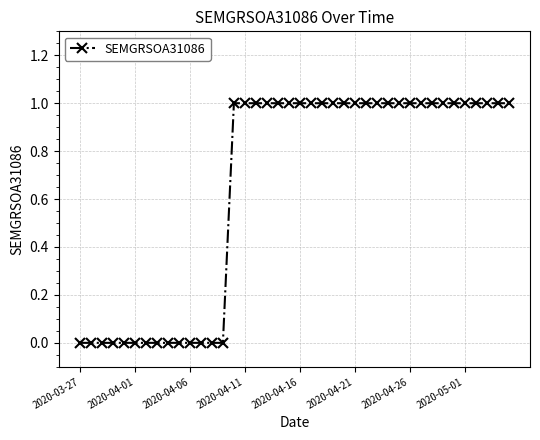

What is the value of the 17th point from the left?

1